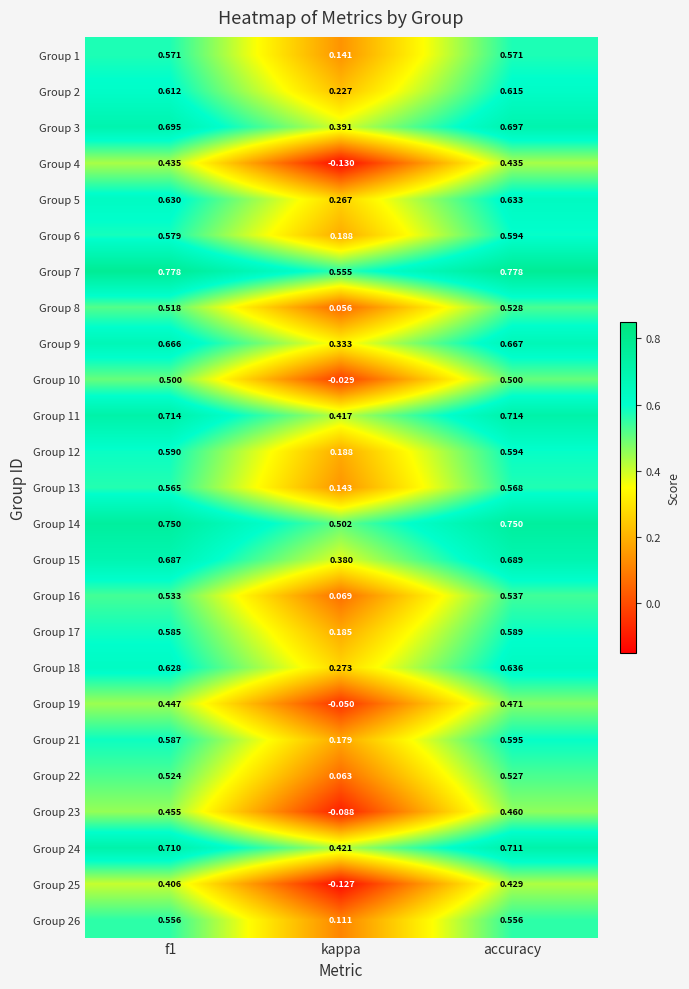

What is the total value across all series at accuracy?

14.8